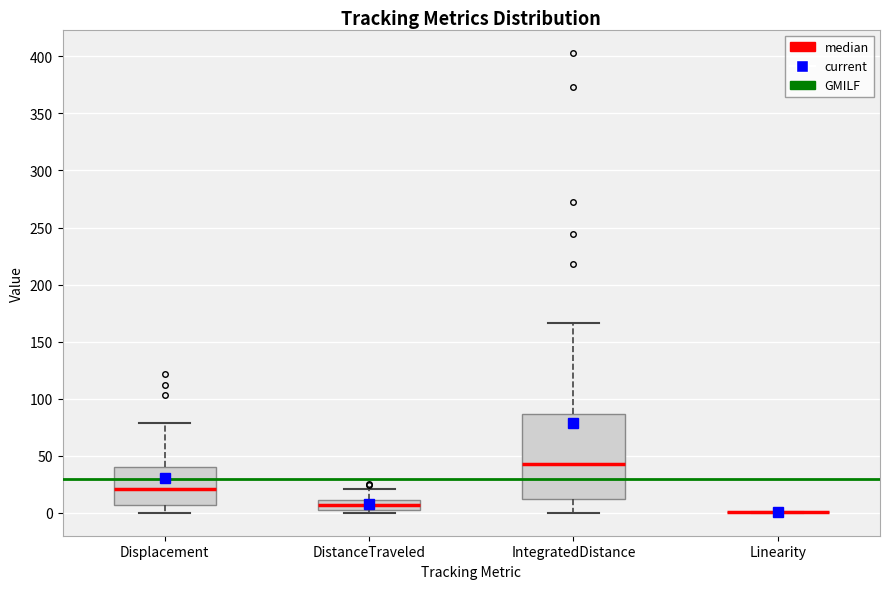

Where does the median line of the box for Displacement sit on the y-axis? The values are not printed on the chart, so give them approximately, as read against the axis.

20